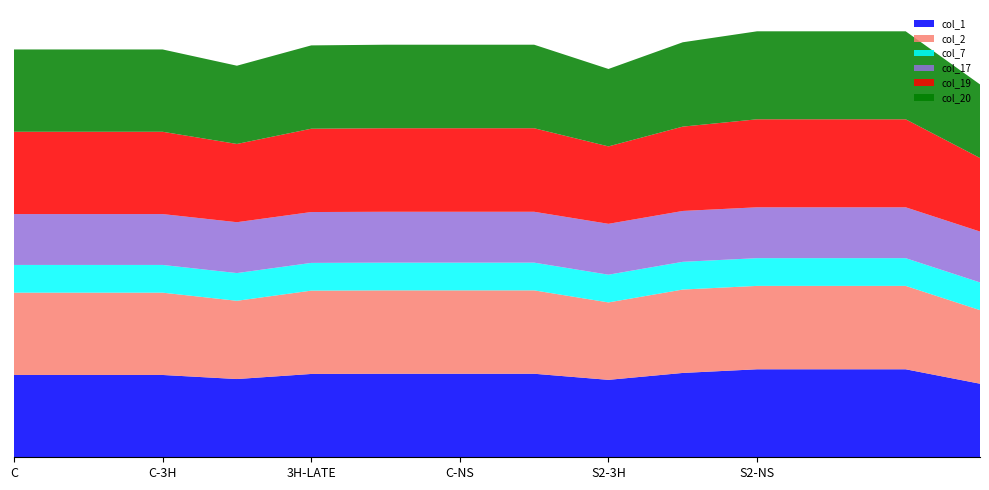

Reading right to left, transcribe all the data shown in this chart.

col_1: 13.0=362.0	12.0=433.0	11.0=433.0	10.0=433.0	9.0=415.0	8.0=381.0	7.0=411.0	6.0=411.0	5.0=411.0	4.0=410.0	3.0=385.0	2.0=405.0	1.0=405.0	0.0=405.0
col_2: 13.0=362.0	12.0=410.3	11.0=410.3	10.0=410.3	9.0=410.3	8.0=381.0	7.0=410.3	6.0=410.3	5.0=410.3	4.0=410.0	3.0=385.0	2.0=405.0	1.0=405.0	0.0=405.0
col_7: 13.0=136.4	12.0=136.4	11.0=136.4	10.0=136.4	9.0=136.4	8.0=136.4	7.0=136.4	6.0=136.4	5.0=136.4	4.0=136.4	3.0=136.4	2.0=136.4	1.0=136.4	0.0=136.4
col_17: 13.0=250.3	12.0=250.3	11.0=250.3	10.0=250.3	9.0=250.3	8.0=250.3	7.0=250.3	6.0=250.3	5.0=250.3	4.0=250.3	3.0=250.3	2.0=250.3	1.0=250.3	0.0=250.3
col_19: 13.0=362.0	12.0=433.0	11.0=433.0	10.0=433.0	9.0=415.0	8.0=381.0	7.0=411.0	6.0=411.0	5.0=411.0	4.0=410.0	3.0=385.0	2.0=405.0	1.0=405.0	0.0=405.0
col_20: 13.0=362.0	12.0=433.0	11.0=433.0	10.0=433.0	9.0=415.0	8.0=381.0	7.0=411.0	6.0=411.0	5.0=411.0	4.0=410.0	3.0=385.0	2.0=405.0	1.0=405.0	0.0=405.0